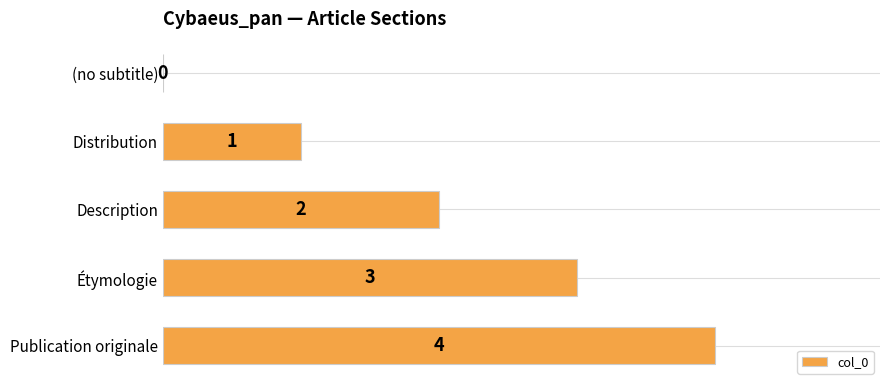

Approximately how many times larger is the value at Description compared to Distribution?

2.0